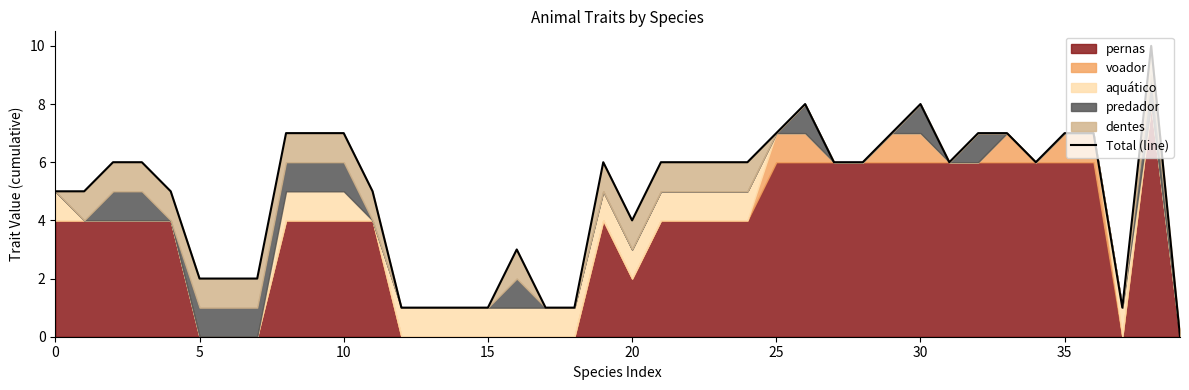

How many values are between 2 and 7?

29